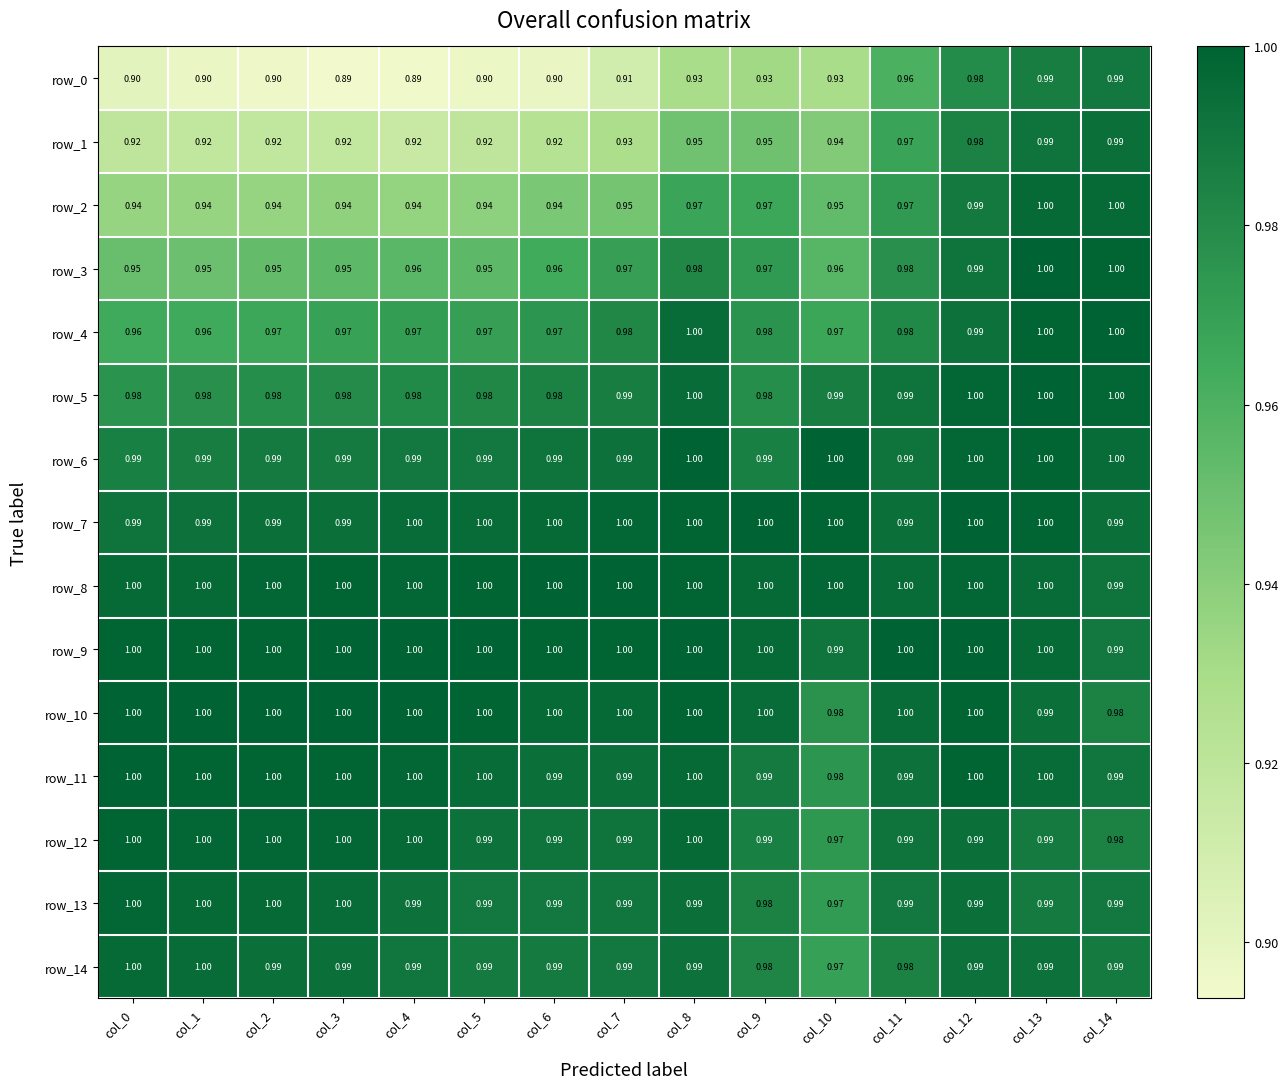

Is the value of row_1 at col_14 greater than the value of row_2 at col_3?

Yes